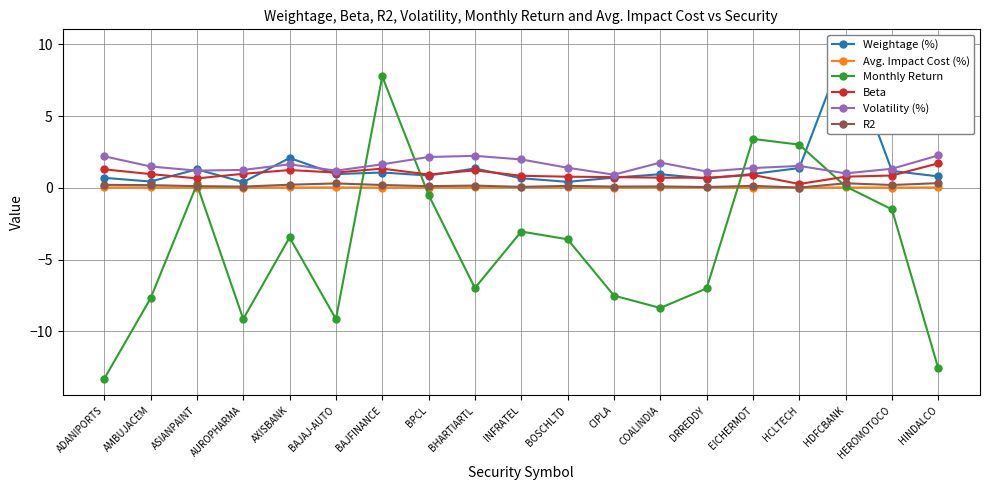

What is the maximum value shown in the chart?

9.9